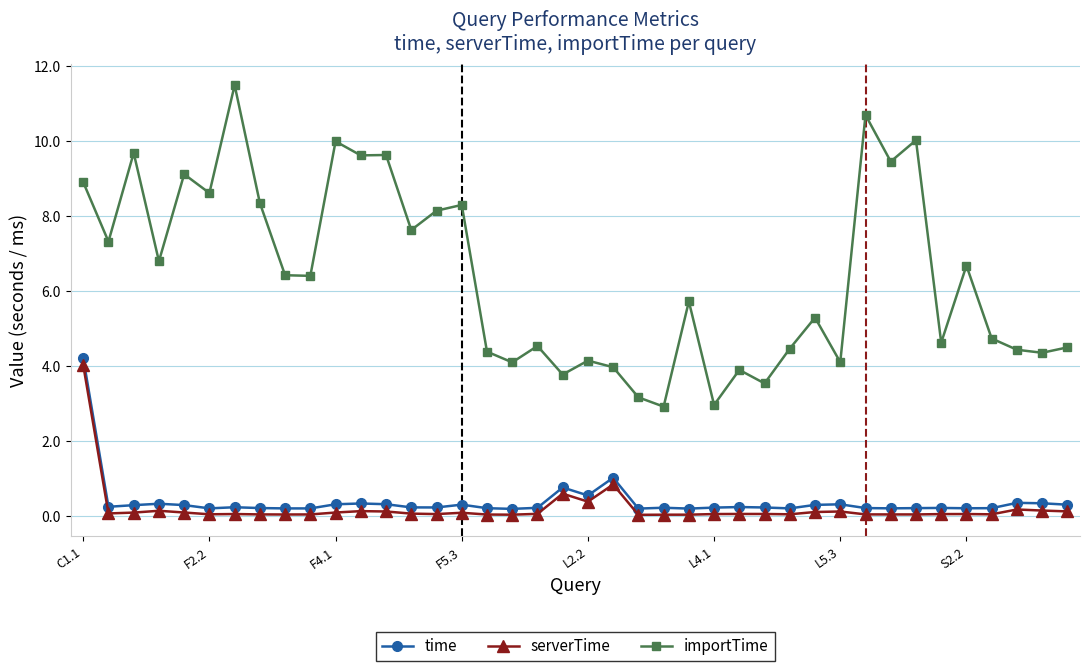

At how many categories does at least one series exceed 8?

14